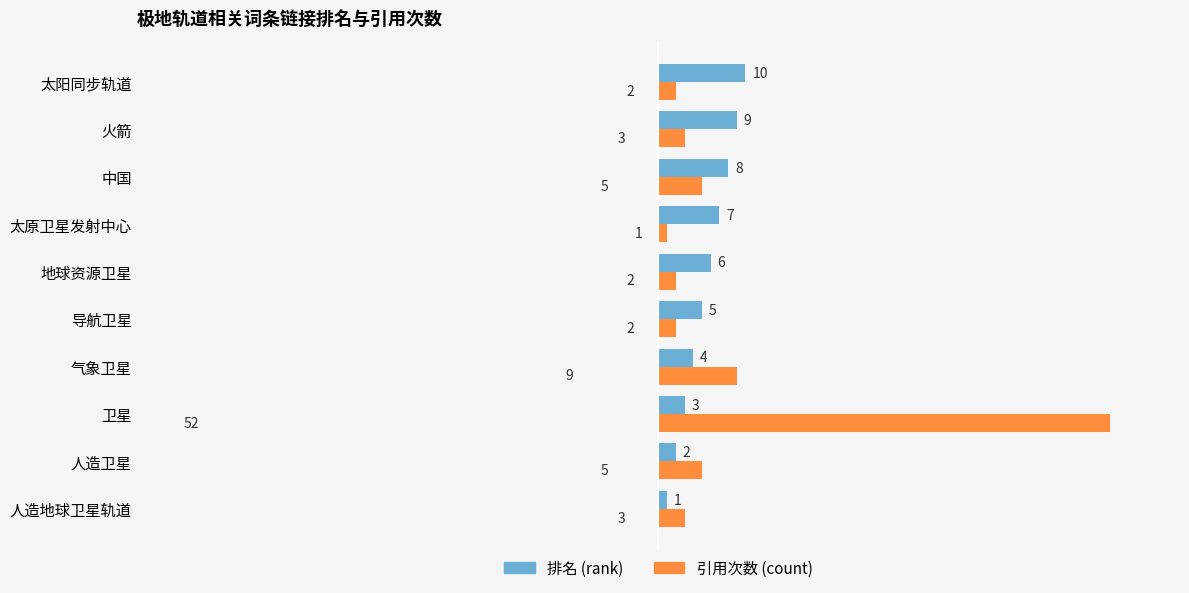

What is the average value of the 引用次数 (count) series?

8